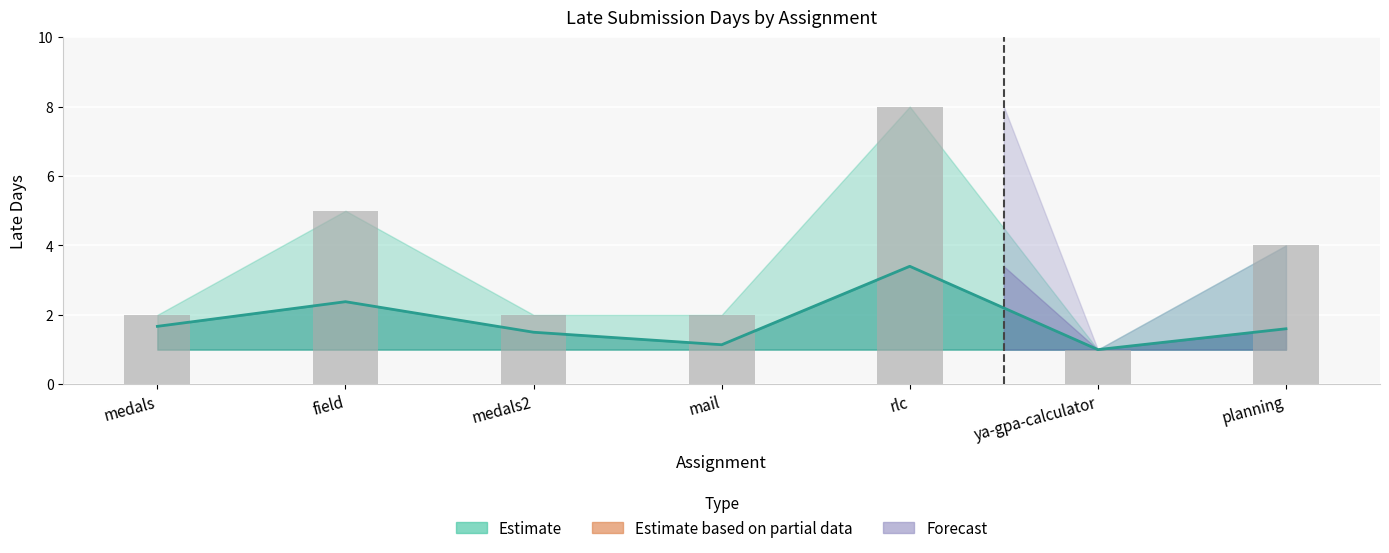

What is the sum of all values?

24